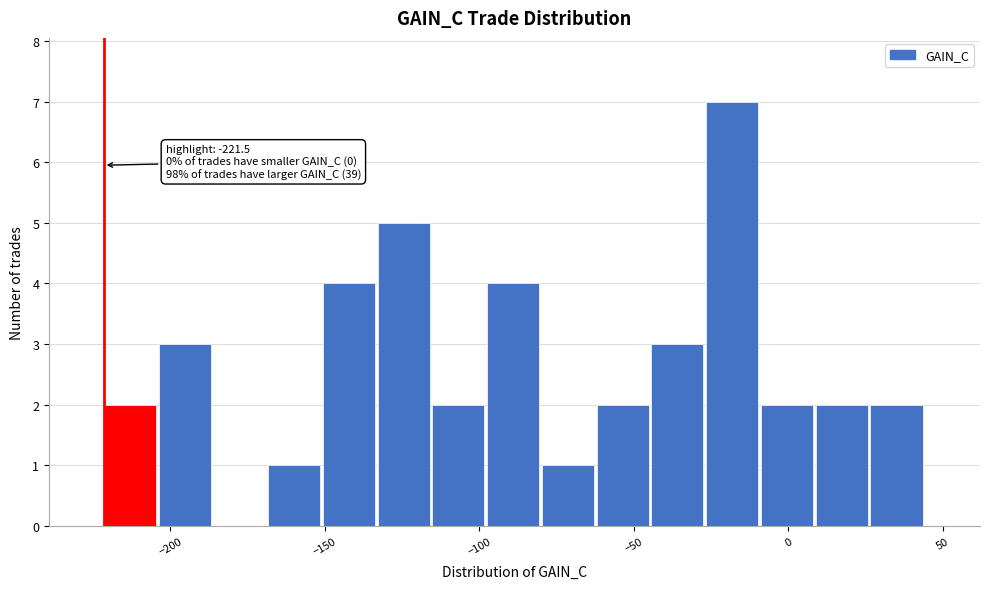

Read against the x-axis, roughly where is the centre of the tallest bar?

-20